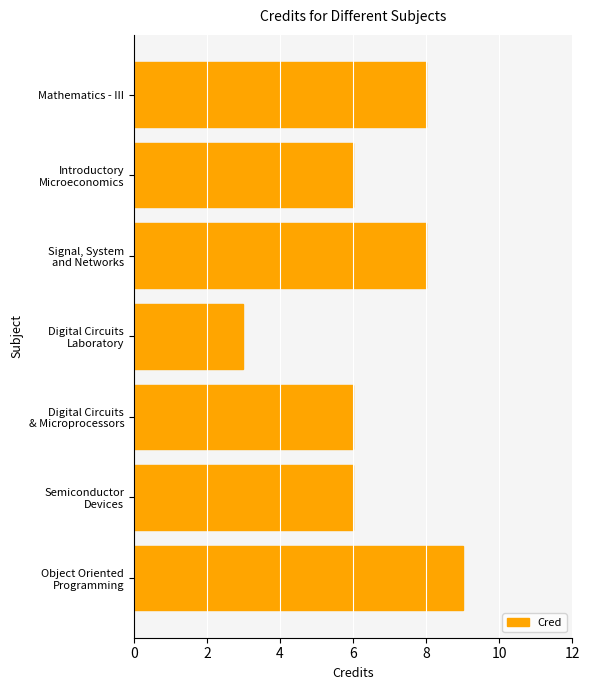

What is the sum of all values?

46